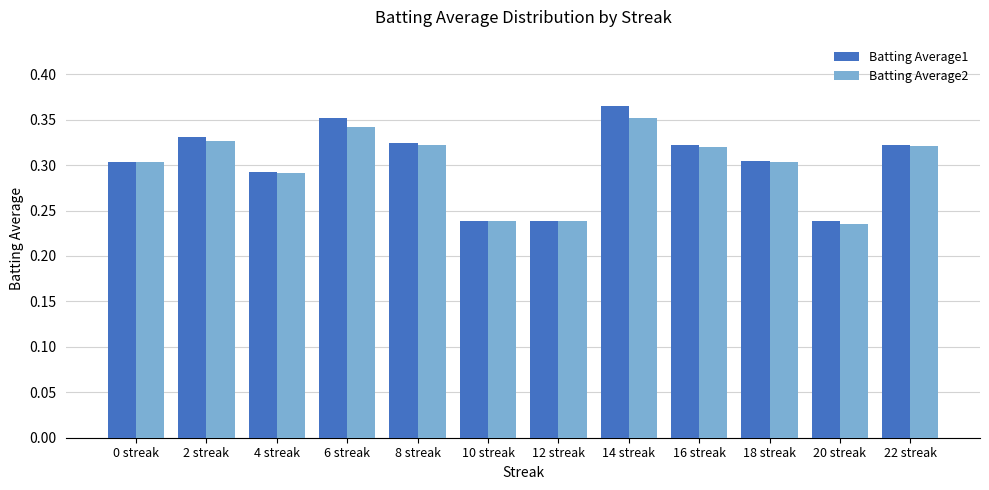

What is the sum of the Batting Average1 values at 18 streak and 12 streak?

0.5